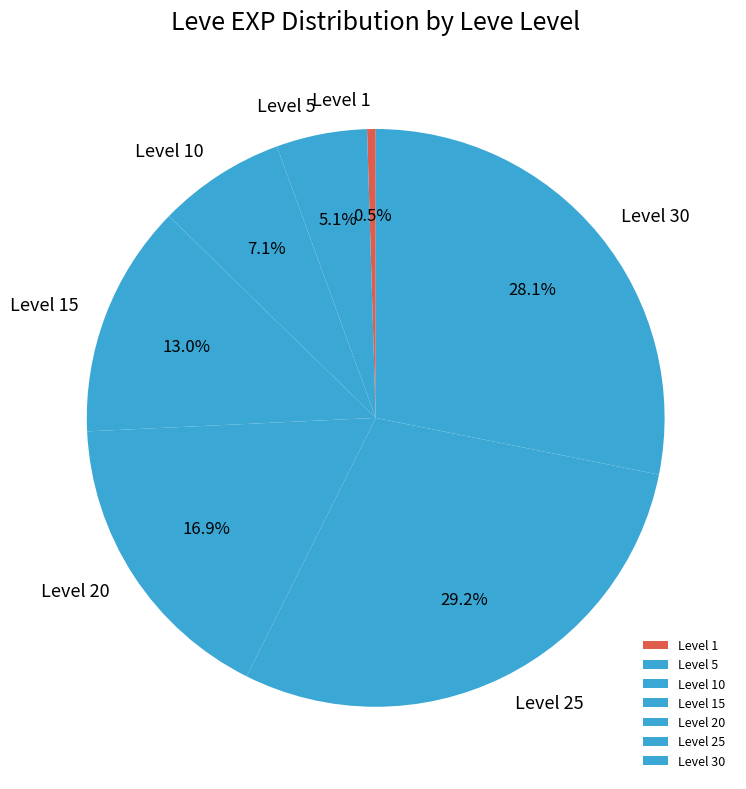

Approximately how many times larger is the value at Level 5 compared to Level 10?

0.7